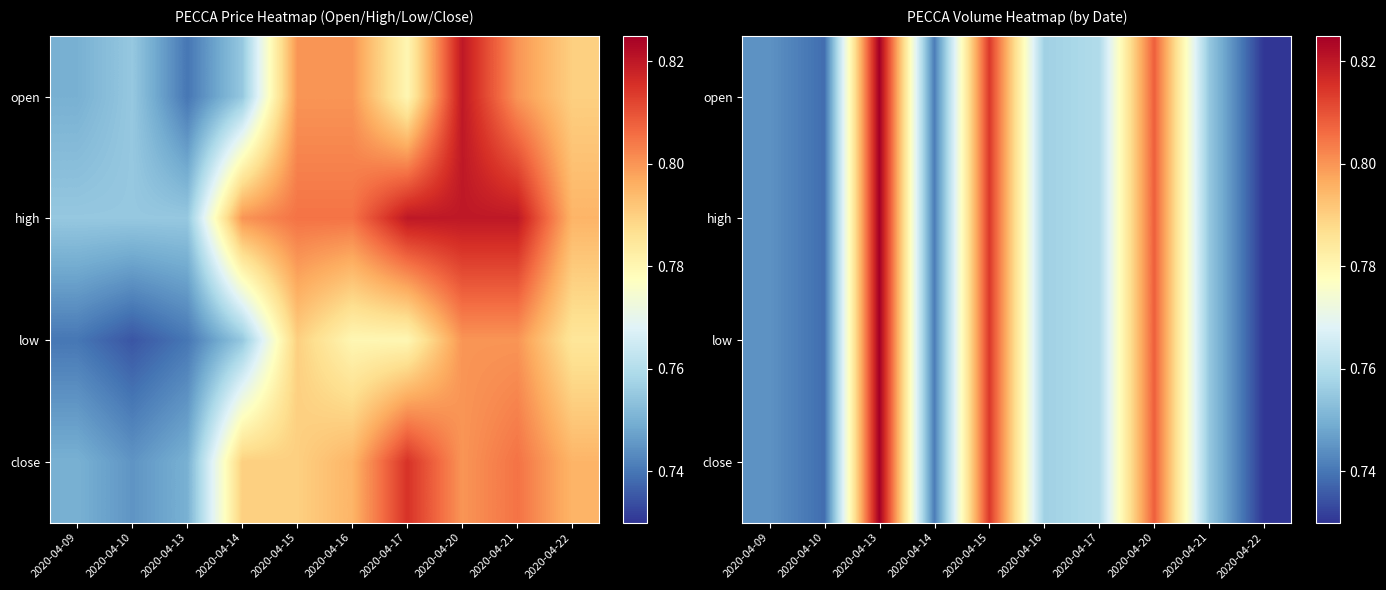

True or false: high has a value of 0.8 at 2020-04-20.

True